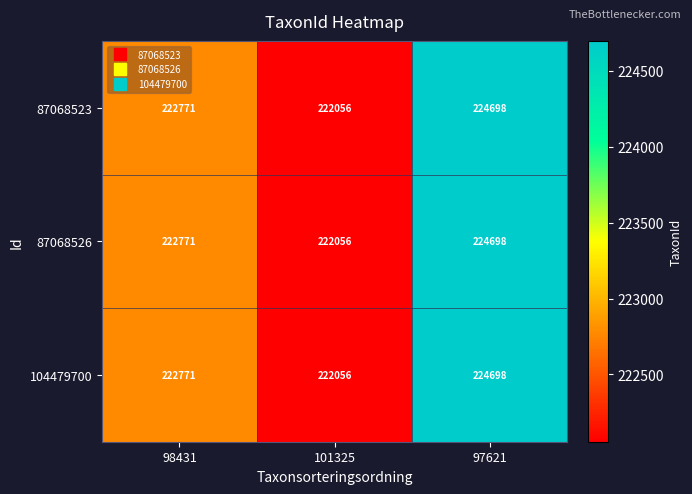

The value of 87068523 at 101325 is 222056. True or false?

True